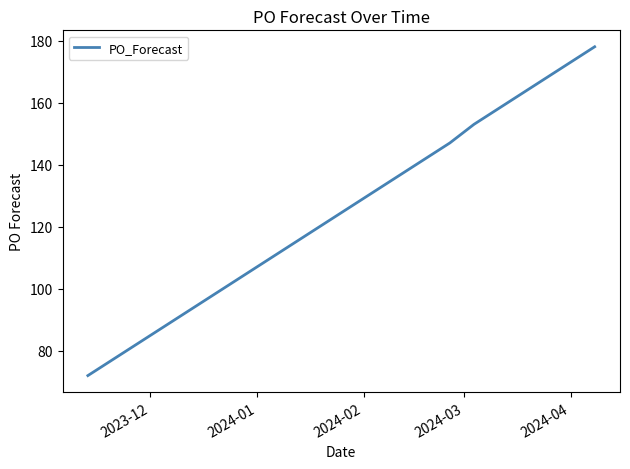

What is the difference between the second highest and second lowest values?

76